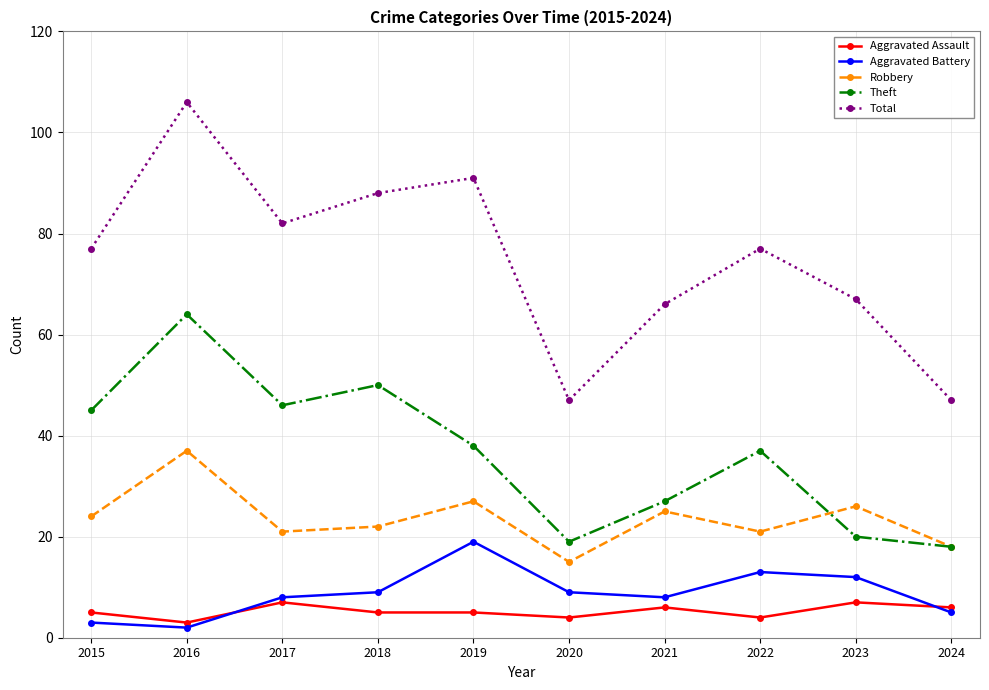

True or false: Robbery and Aggravated Battery cross at least once.

False